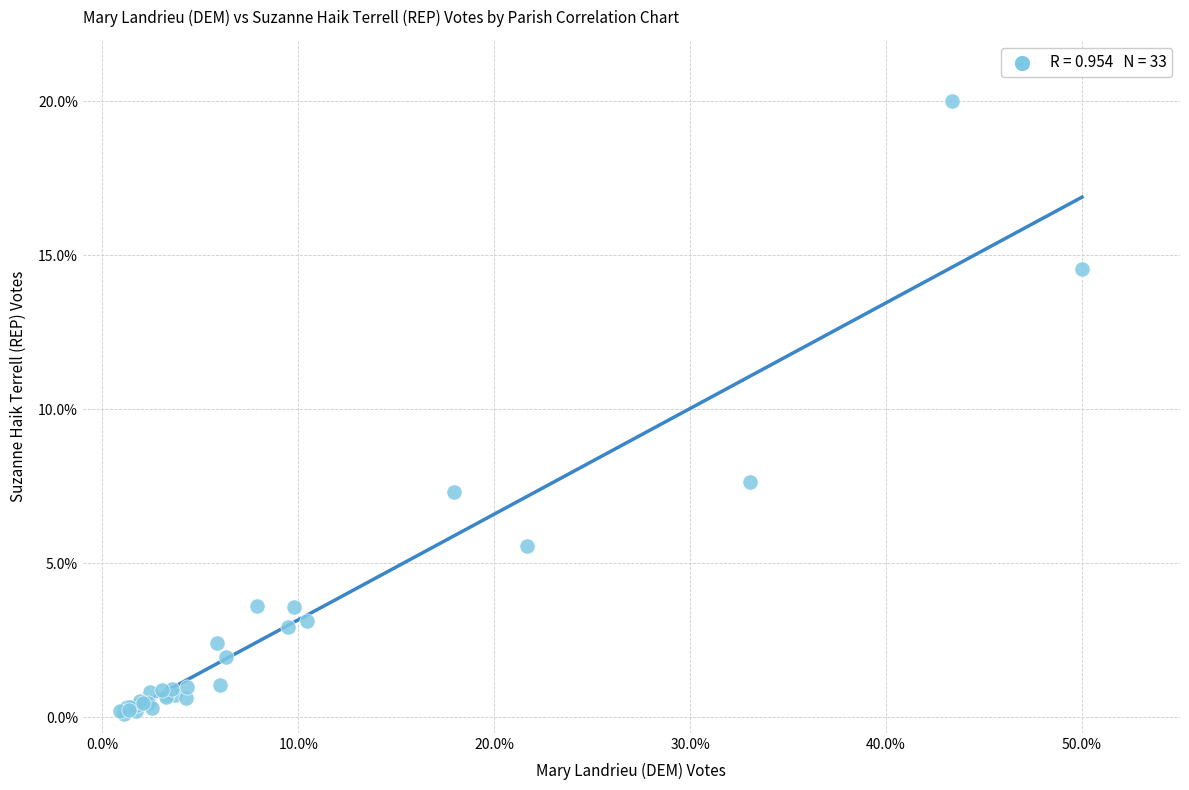

What Y value in the scatter plot is closest to 10?

7.6